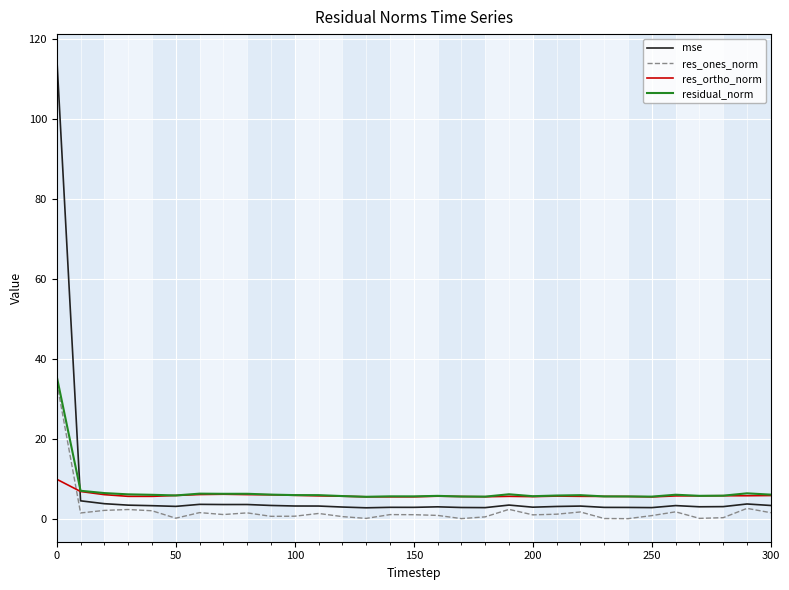

Is this an area chart (filled region under the line)?

No